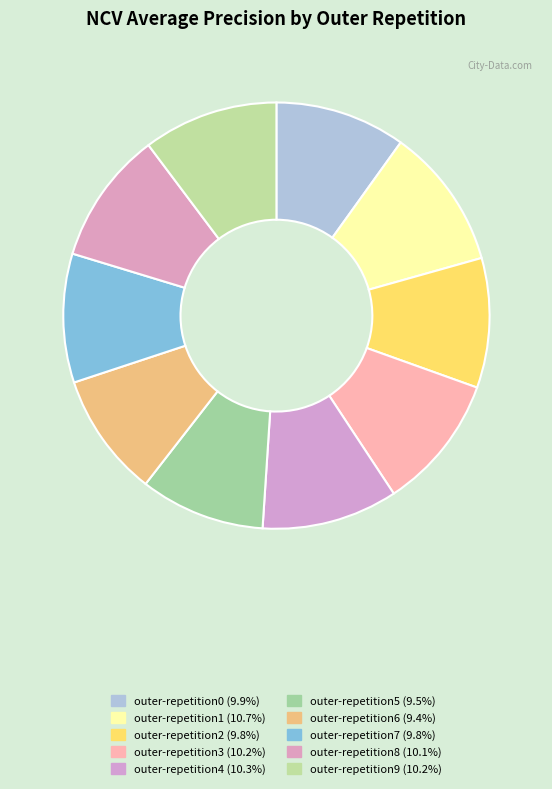

Is the sum of outer-repetition9 and outer-repetition6 greater than half?

No